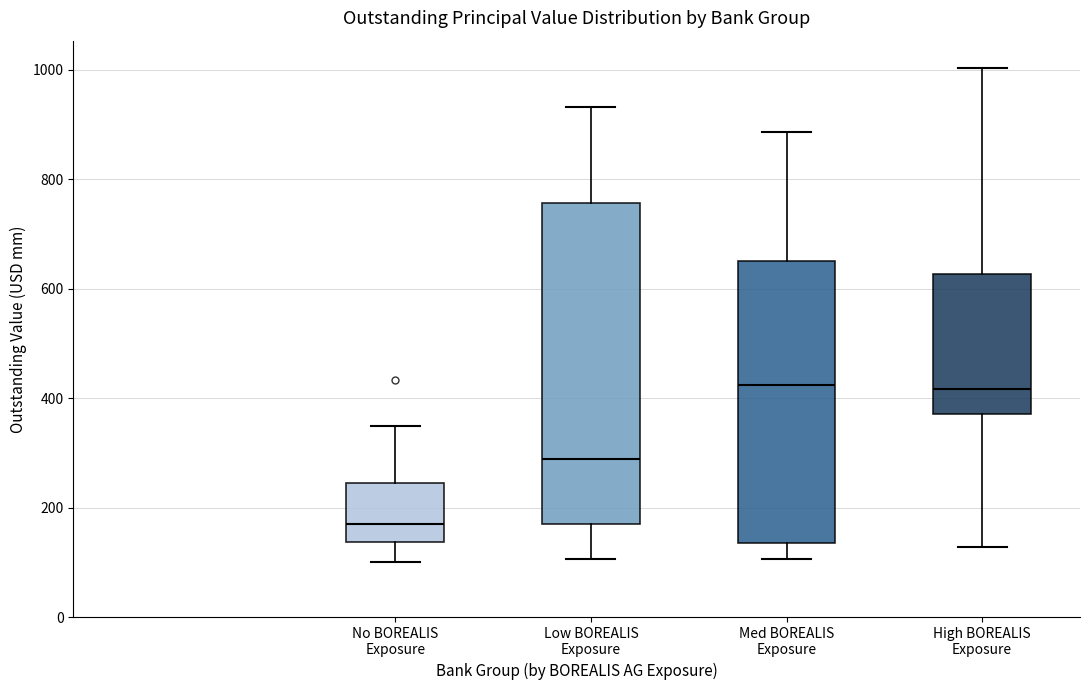

Where is the lower edge of the box for No BOREALIS Exposure on the y-axis? The values are not printed on the chart, so give them approximately, as read against the axis.

140